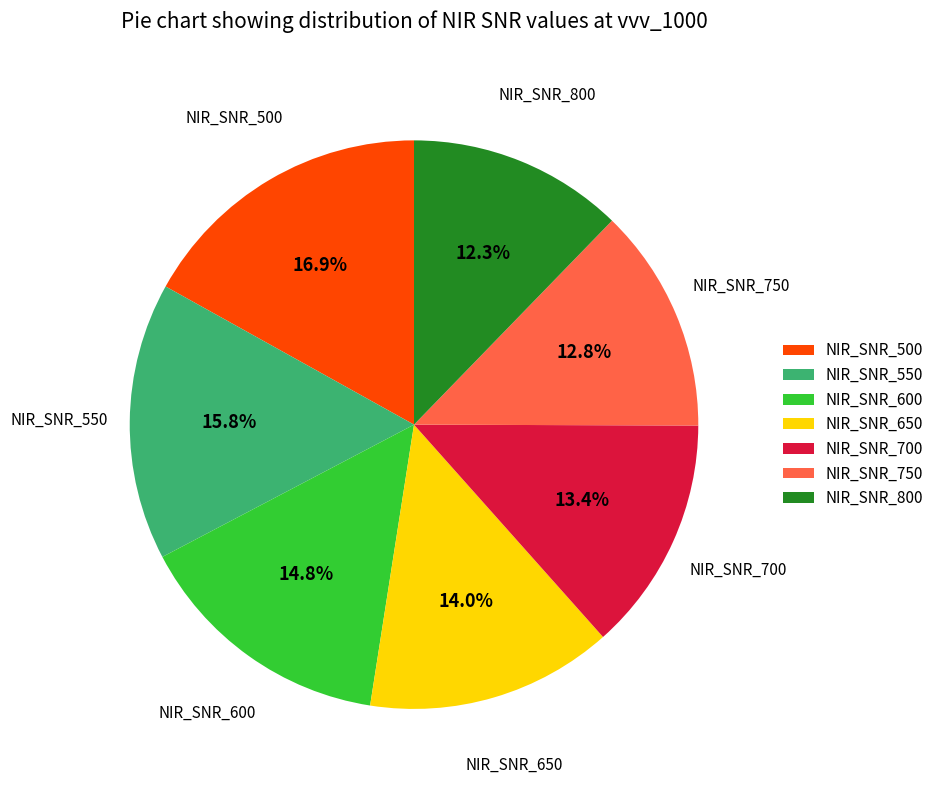

Is there any slice that represents more than half of the pie?

No